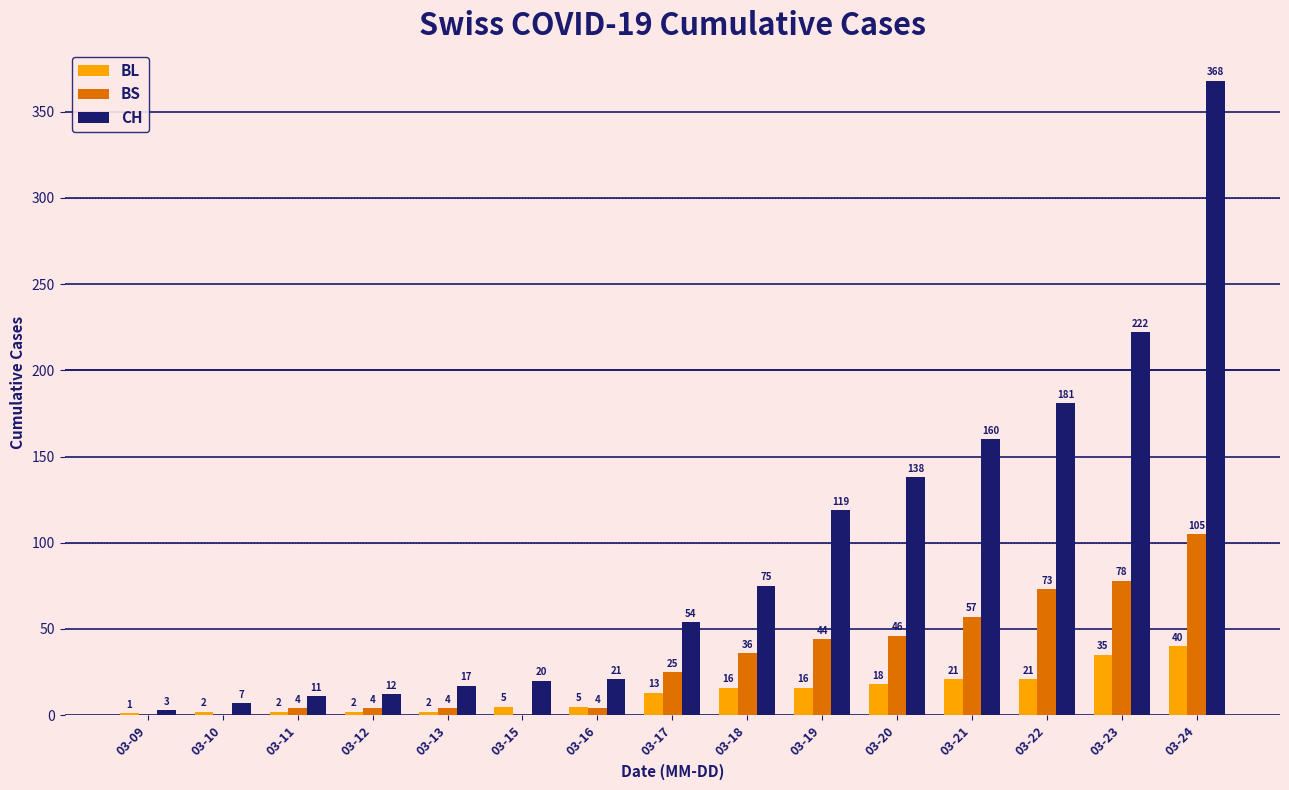

Which series changed the most between 03-11 and 03-19?

CH